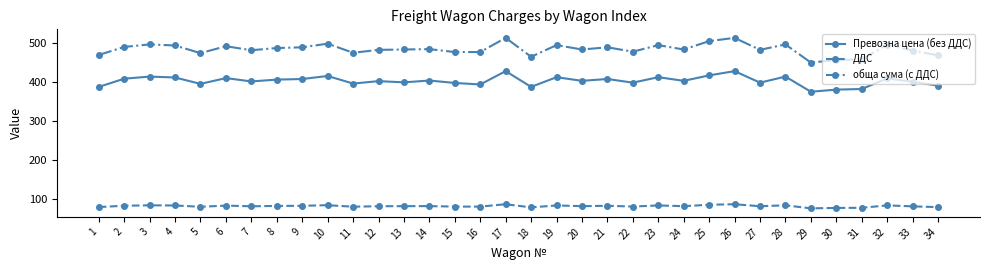

The value of Превозна цена (без ДДС) at 11 is 396.4. True or false?

True